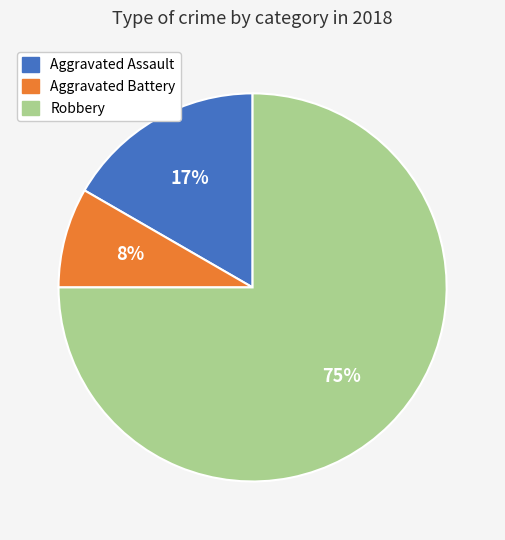

Rank the categories by value from highest to lowest.

Robbery, Aggravated Assault, Aggravated Battery